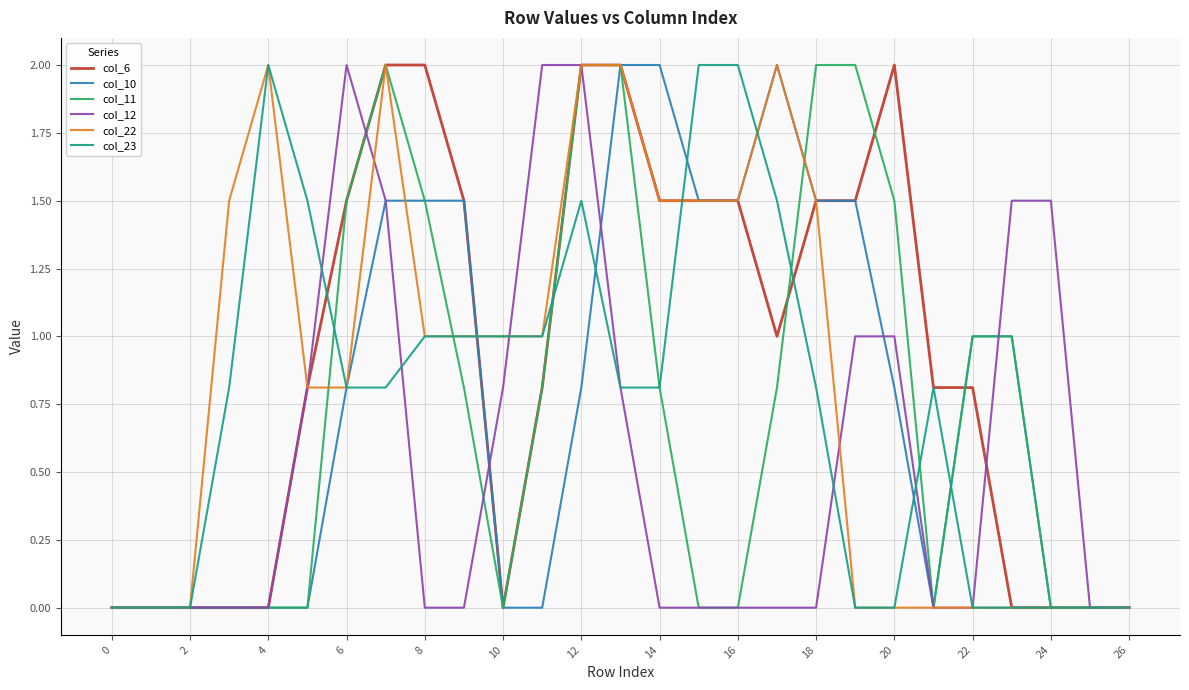

What is the average value of the col_22 series?

0.9